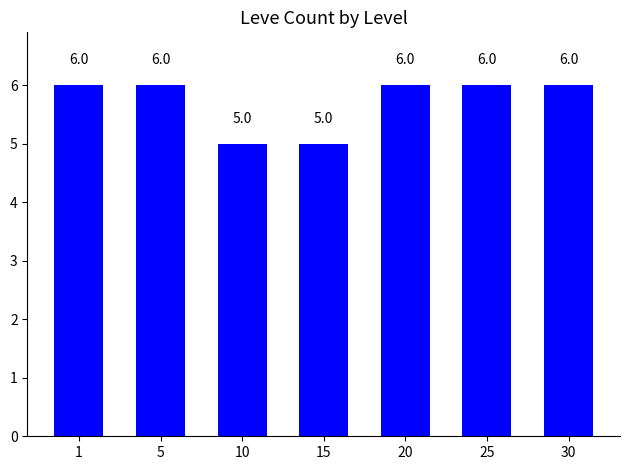

What is the maximum value shown in the chart?

6